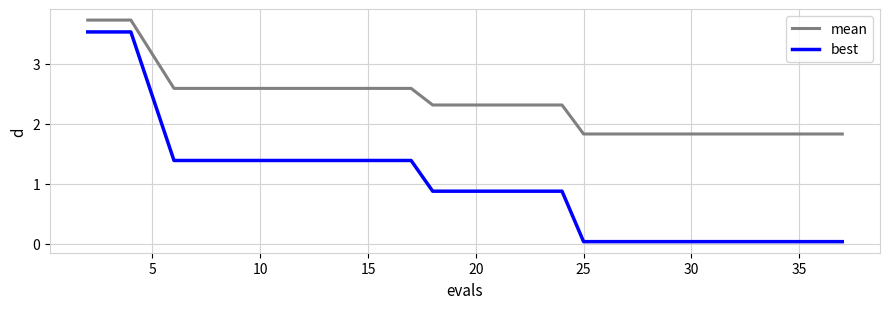

True or false: mean and best cross at least once.

False